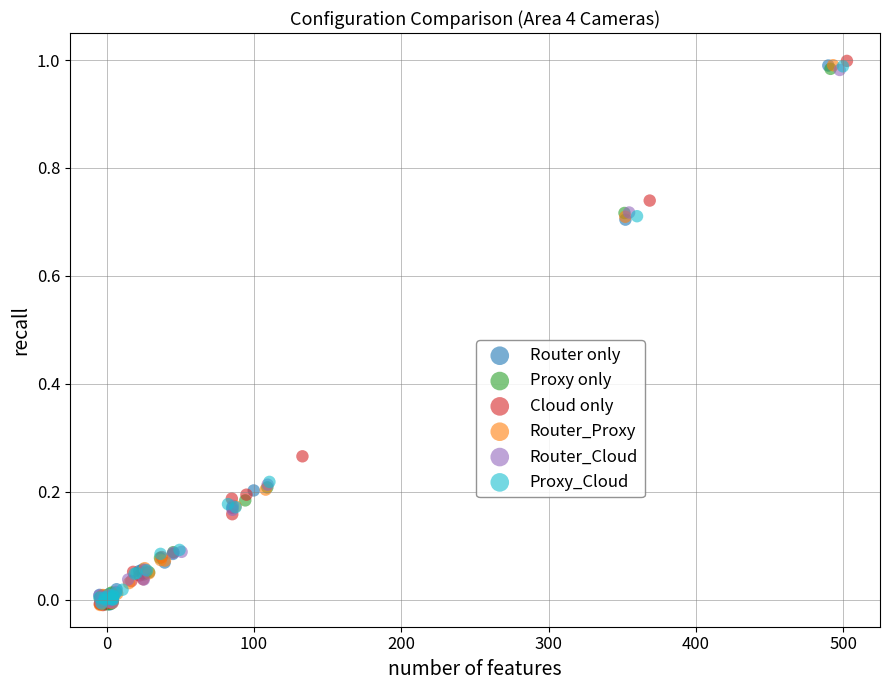

What are all the series names shown in the legend?

Router only, Proxy only, Cloud only, Router_Proxy, Router_Cloud, Proxy_Cloud